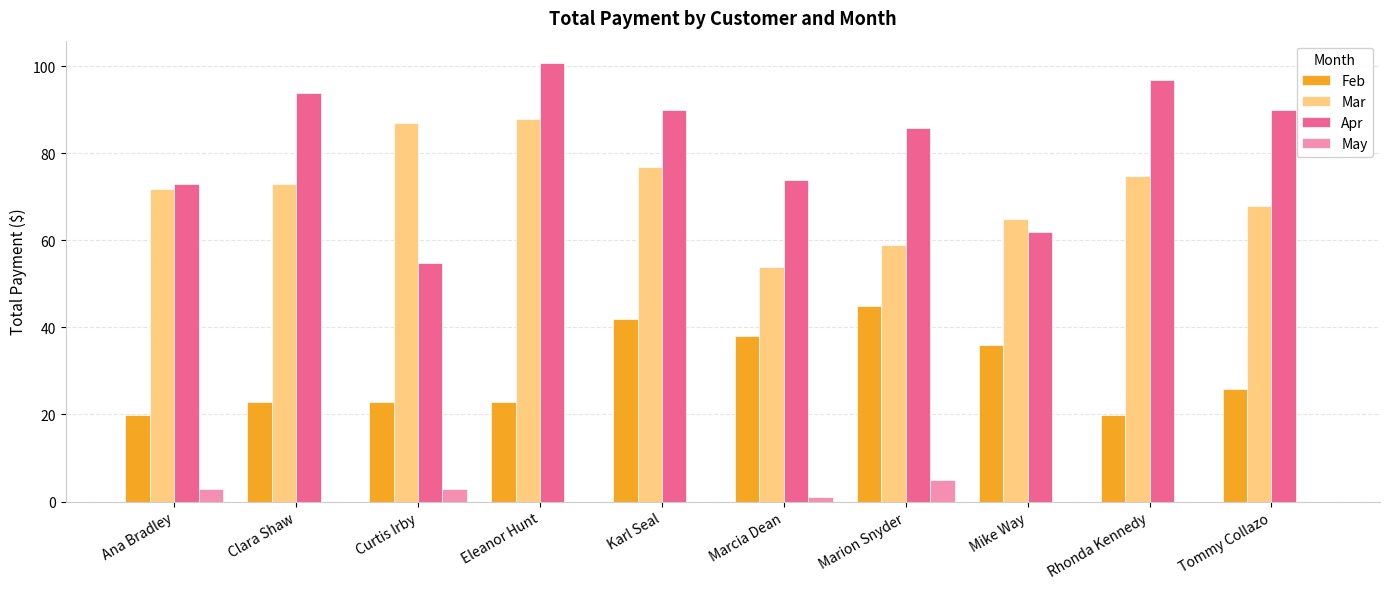

Does the chart contain stacked bars?

No